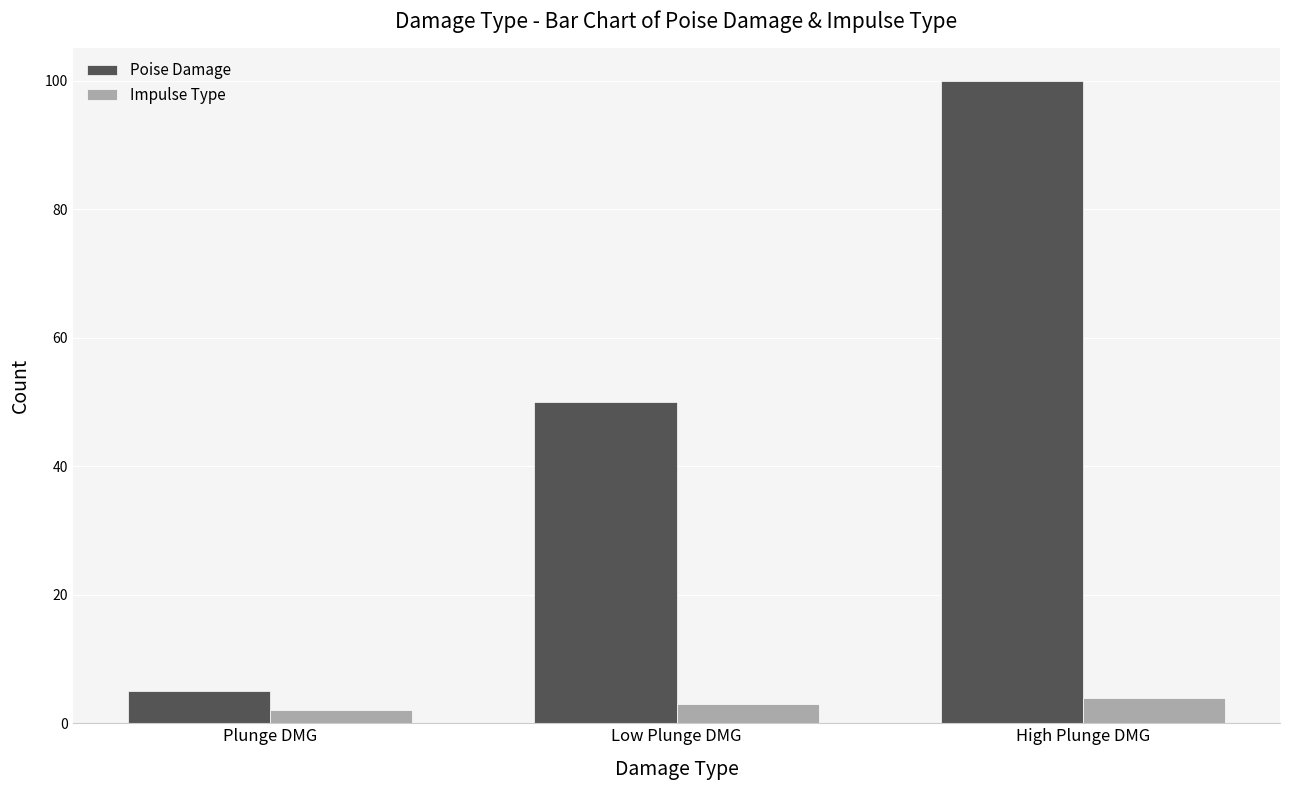

List the series in order of their peak value, highest first.

Poise Damage, Impulse Type